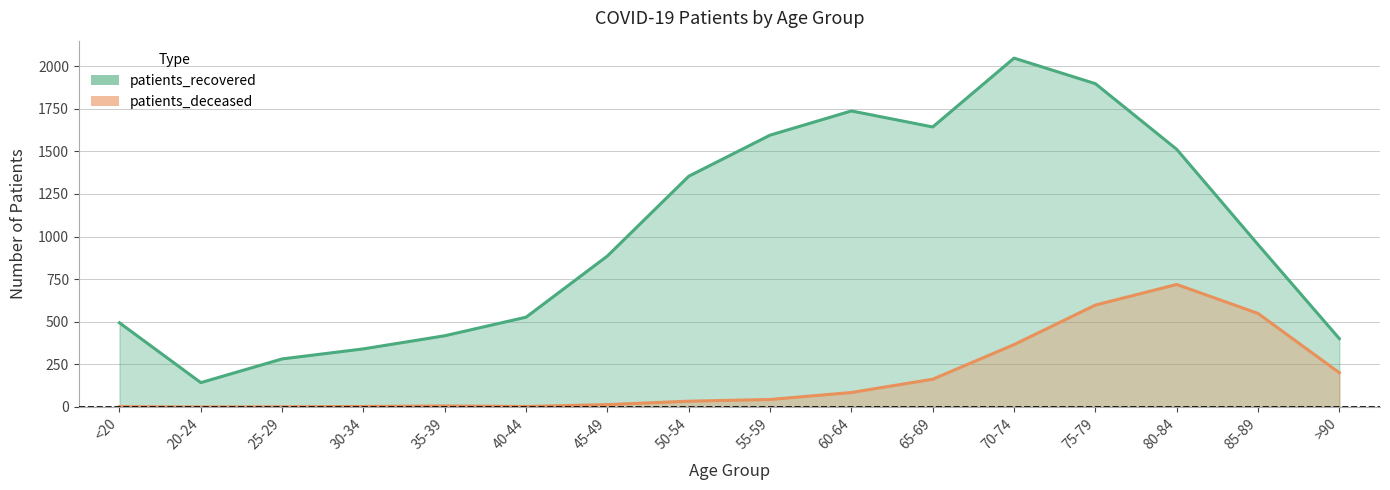

What position from the left is 30-34?

4